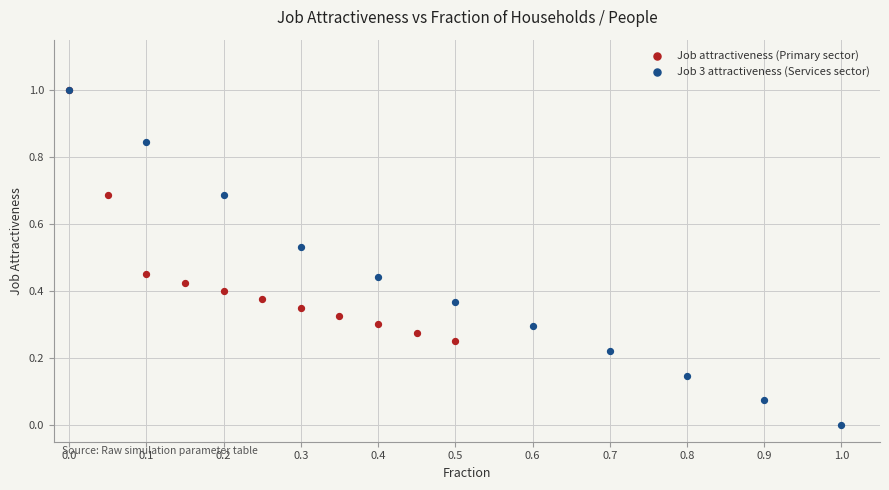

Which series has the widest spread of Y values?

Job 3 attractiveness (Services sector)